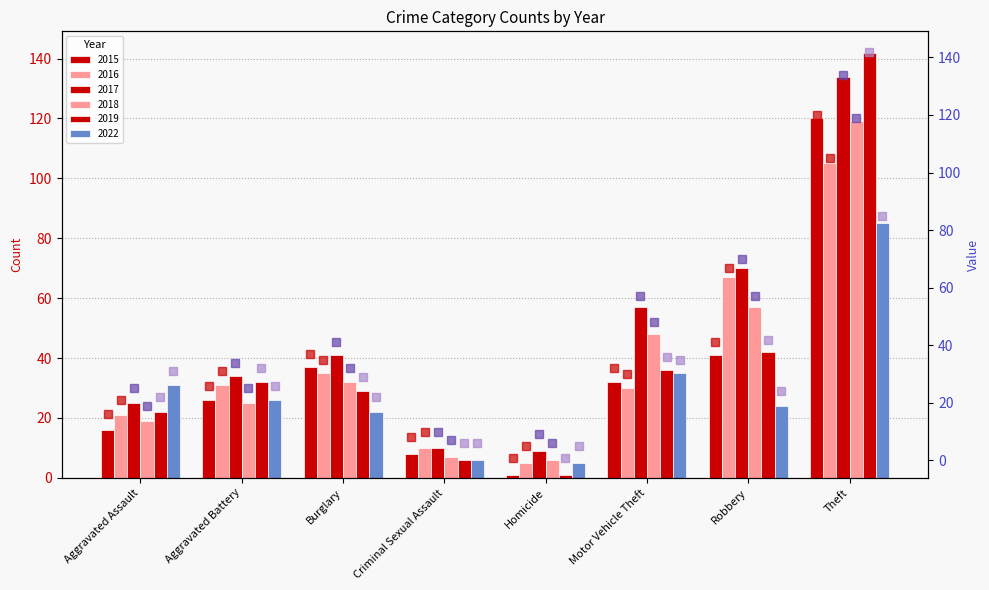

What is the total value across all series at Criminal Sexual Assault?

47